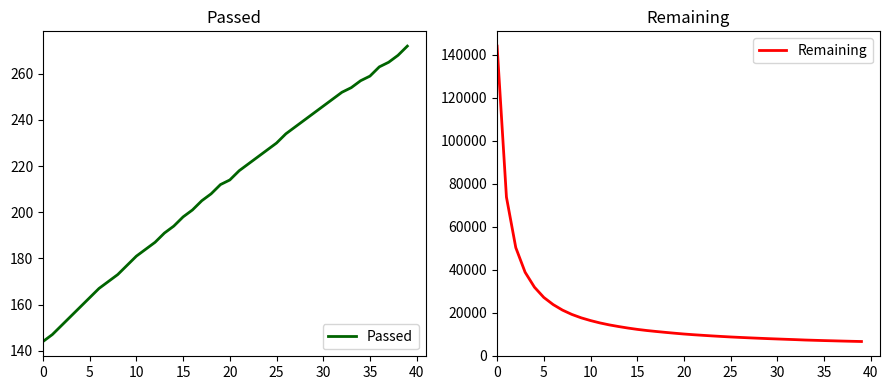

Does the chart display data point markers on the line(s)?

No